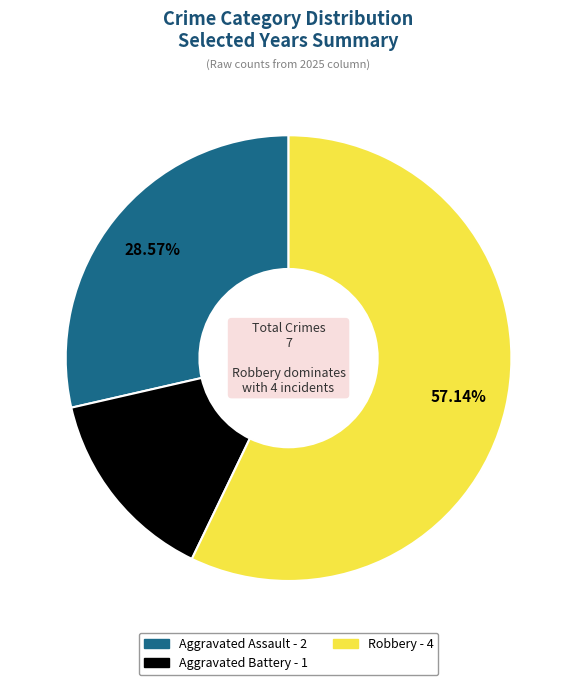

What is the ratio of the value at Robbery to the value at Aggravated Assault?

2.0